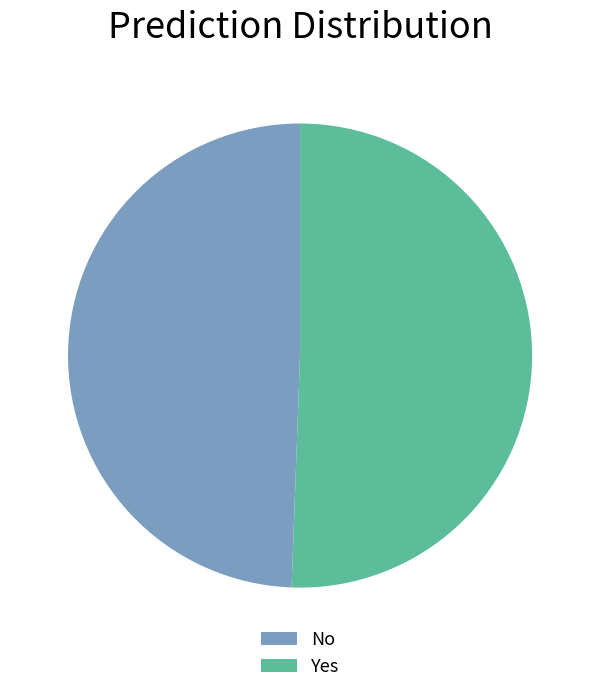

Rank the categories by value from highest to lowest.

Yes, No